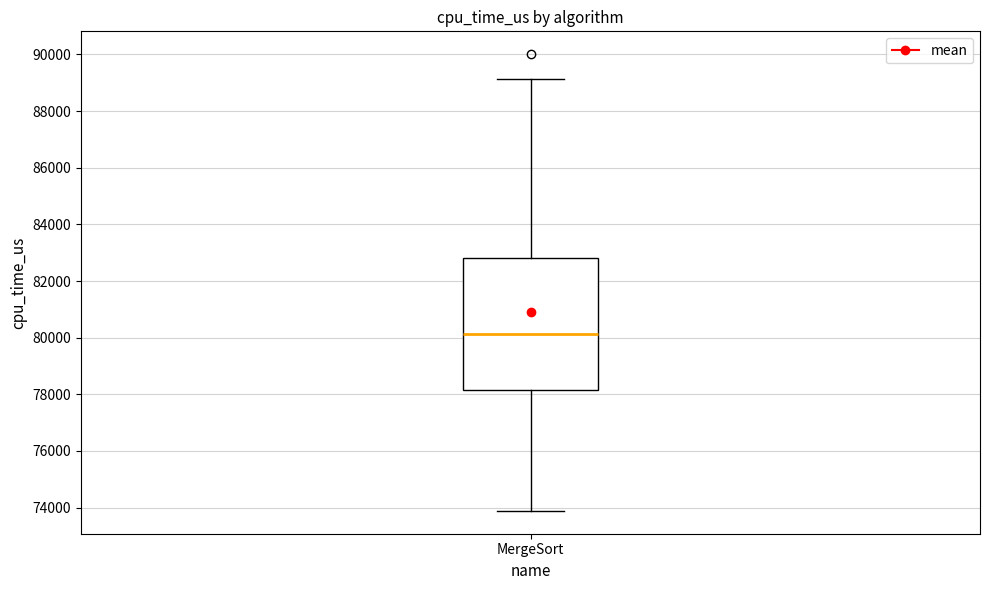

Where is the lower edge of the box for MergeSort on the y-axis? The values are not printed on the chart, so give them approximately, as read against the axis.

78200